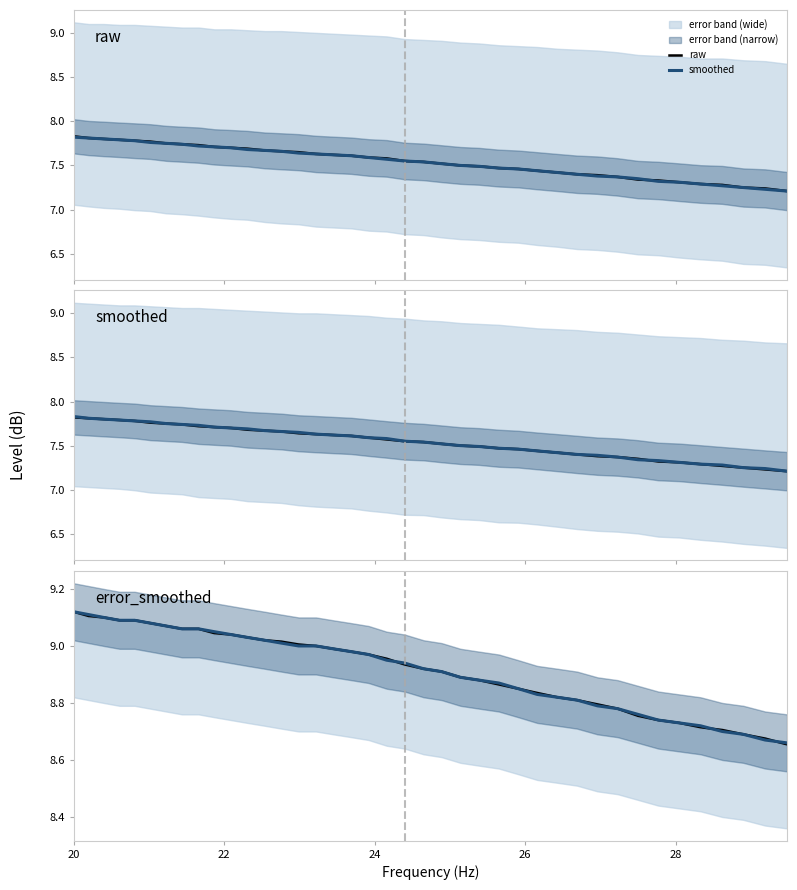

True or false: smoothed has a value of 12.9 at 30.

False